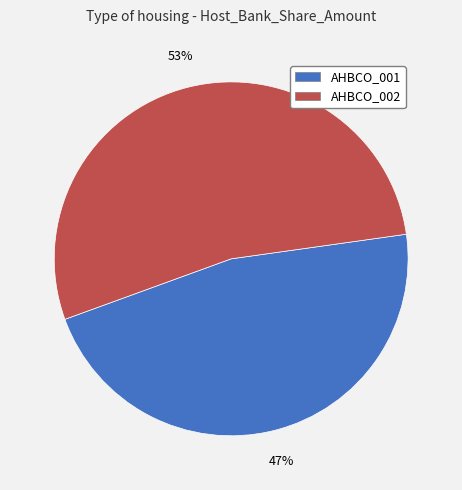

What is the largest slice in the pie chart?

AHBCO_002